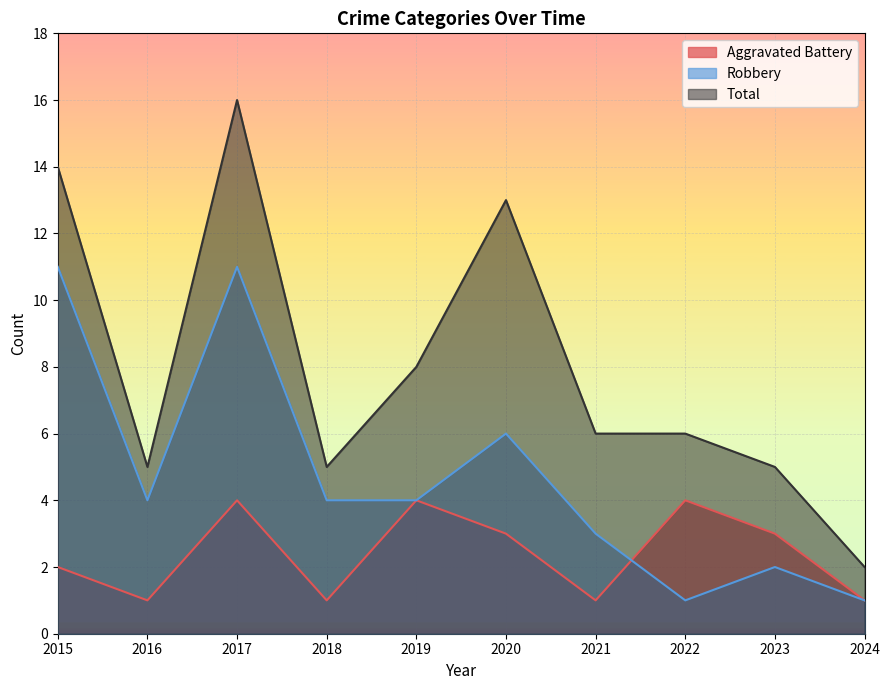

What is the value of the Total point at the 7th from the left?

6